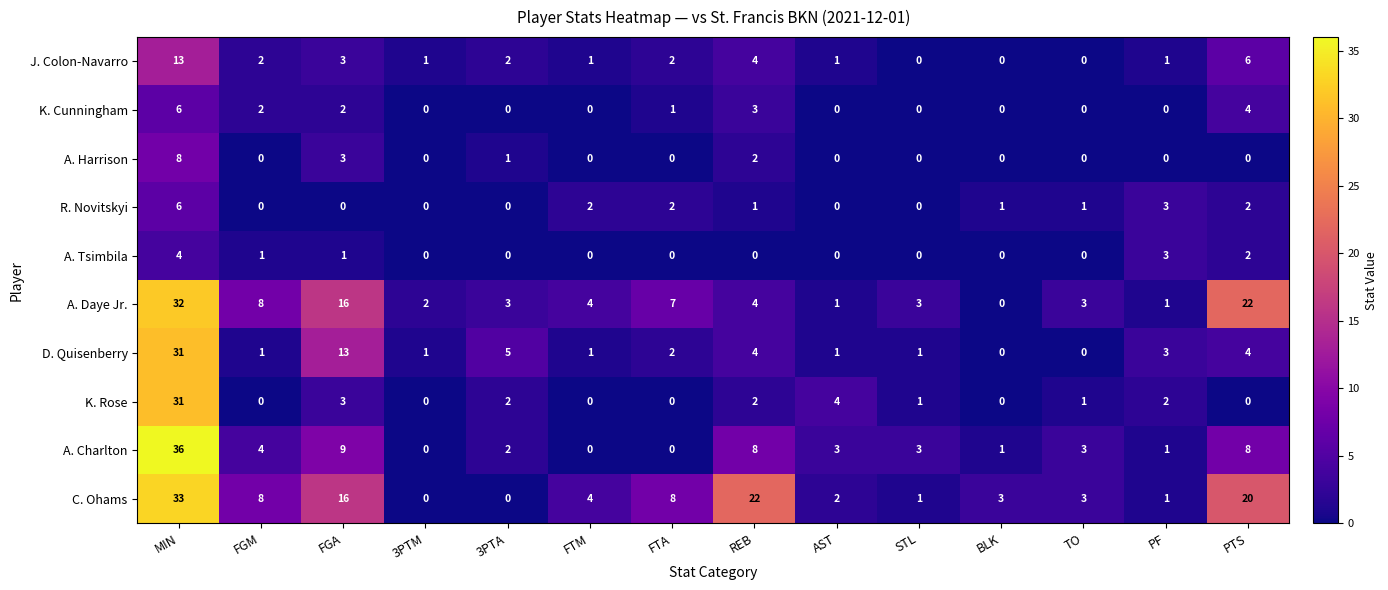

Is it true that R. Novitskyi equals 6 at MIN?

True